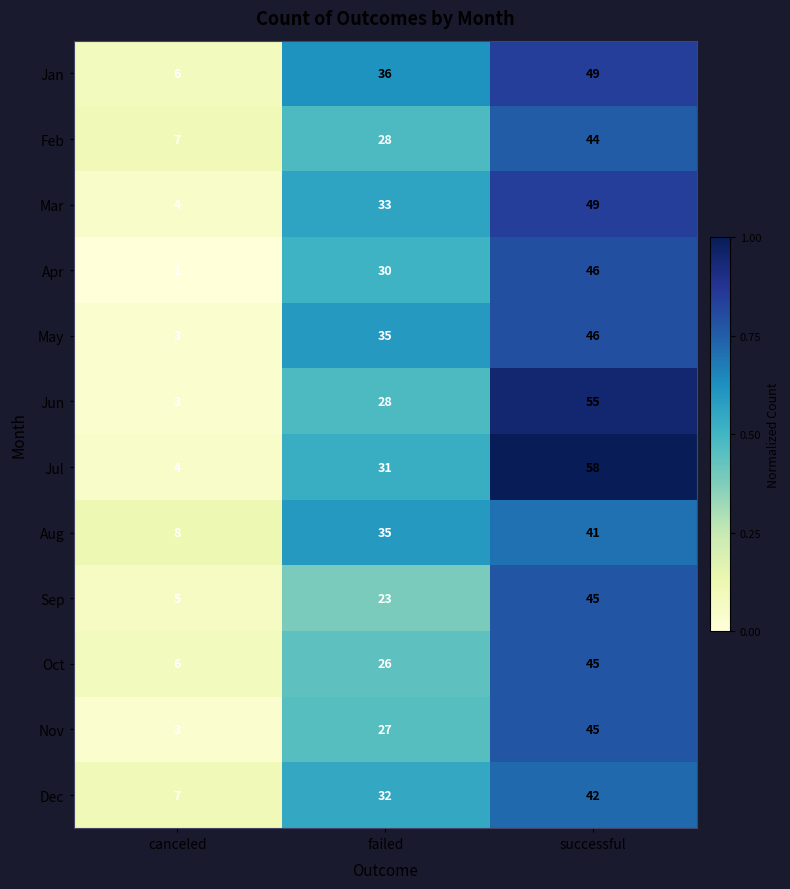

Where is May nearest to the value 24?

failed